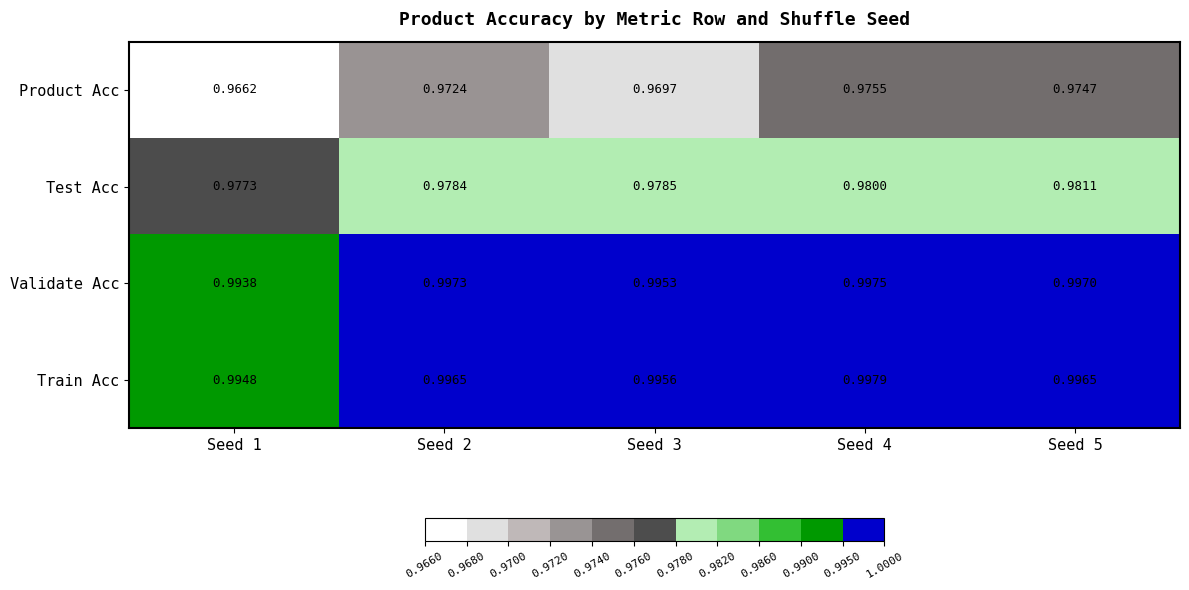

List the series in order of their peak value, lowest first.

Product Acc, Test Acc, Validate Acc, Train Acc